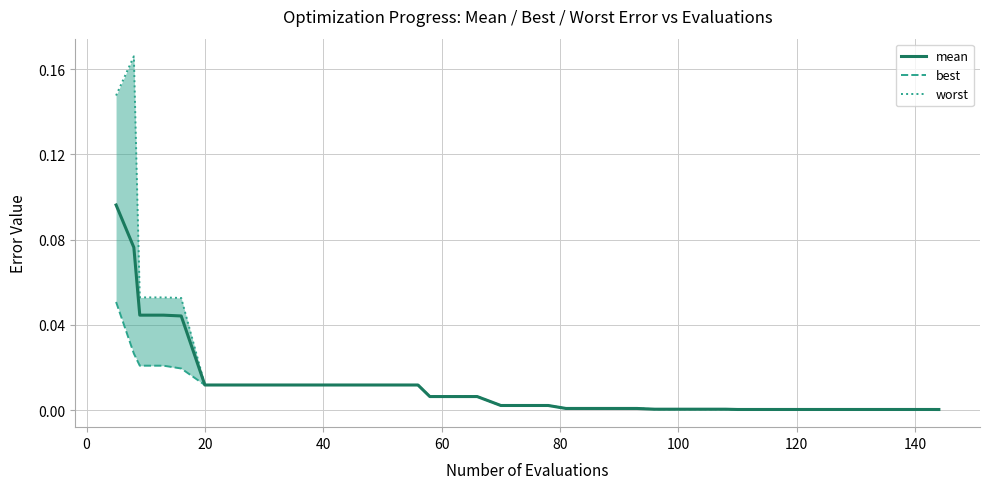

Does the chart display data point markers on the line(s)?

No